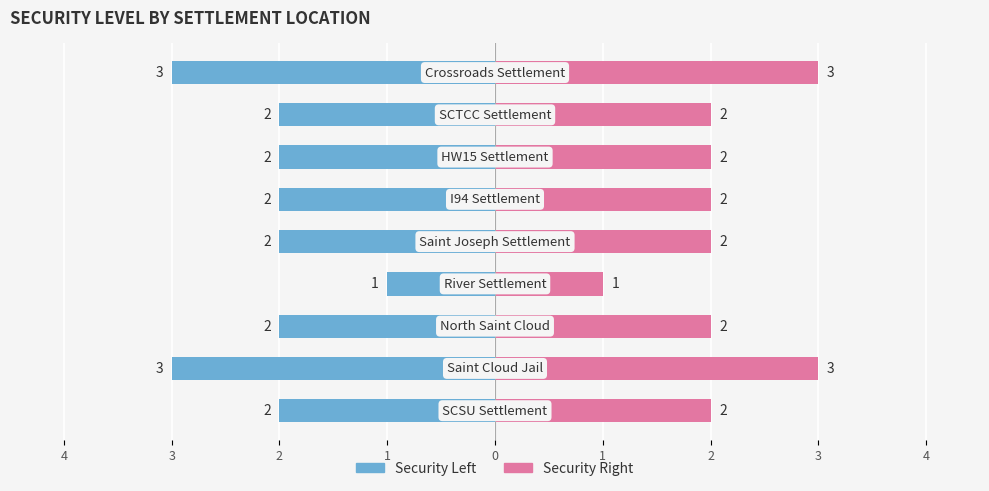

What is the value of the Security Right bar at the 5th from the left?

2